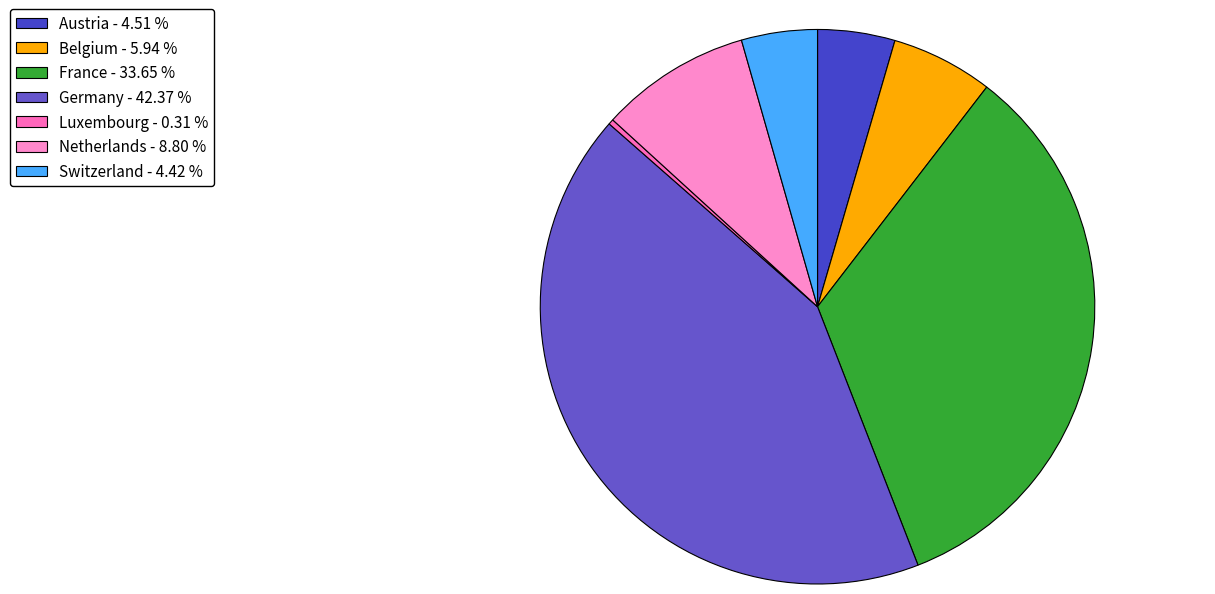

What is the smallest slice in the pie chart?

Luxembourg